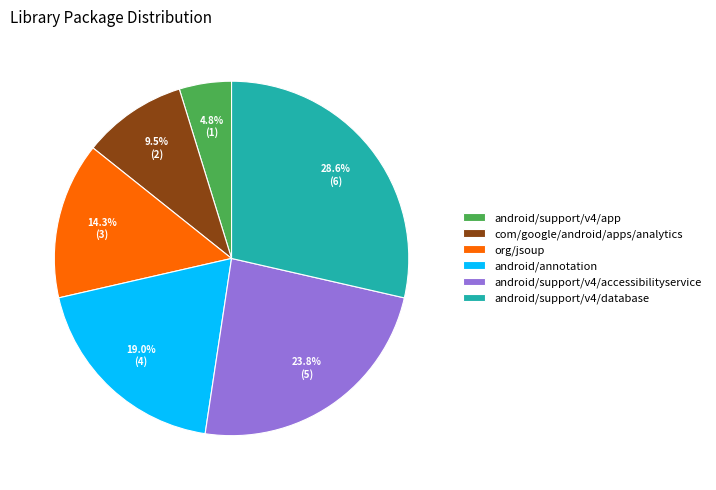

Is there a majority slice in this chart?

No